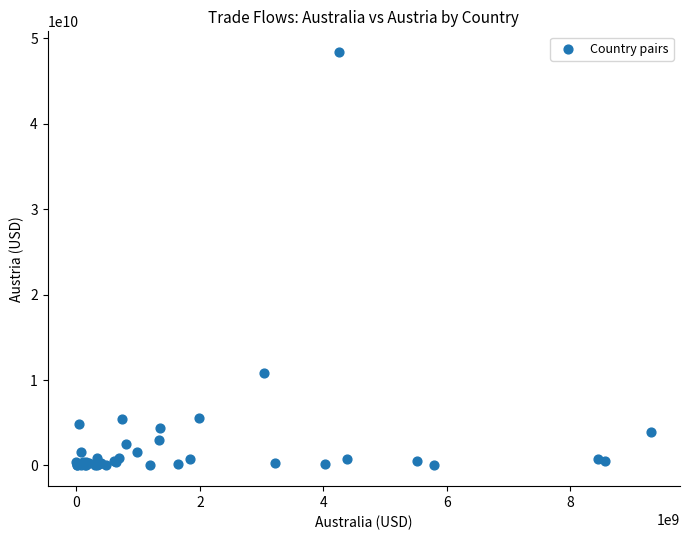

What Y value in the scatter plot is closest to 24200000000?

10800000000